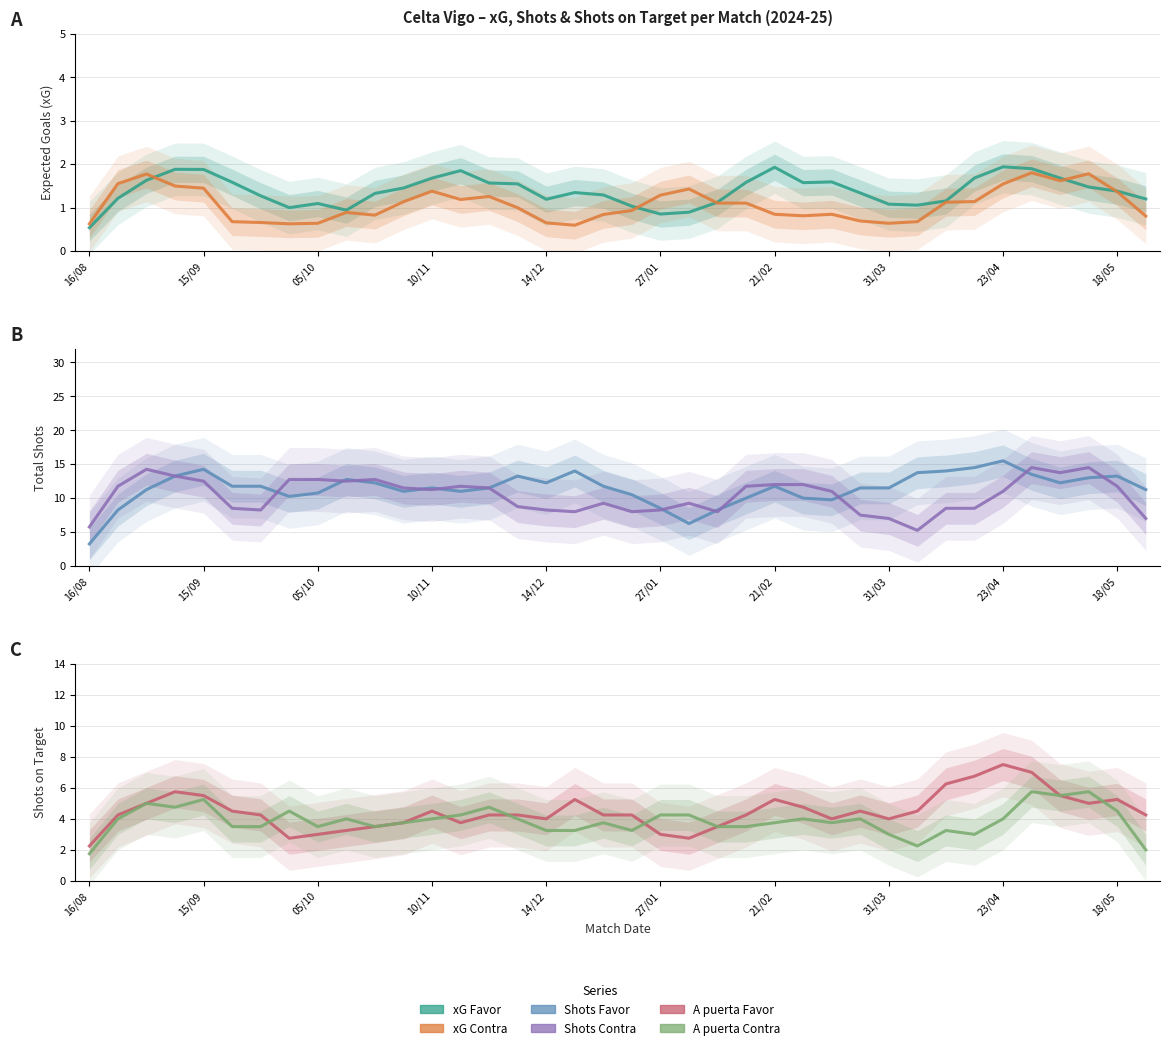

List the series in order of their peak value, lowest first.

xG Contra, xG Favor, A puerta Contra, A puerta Favor, Shots Contra, Shots Favor